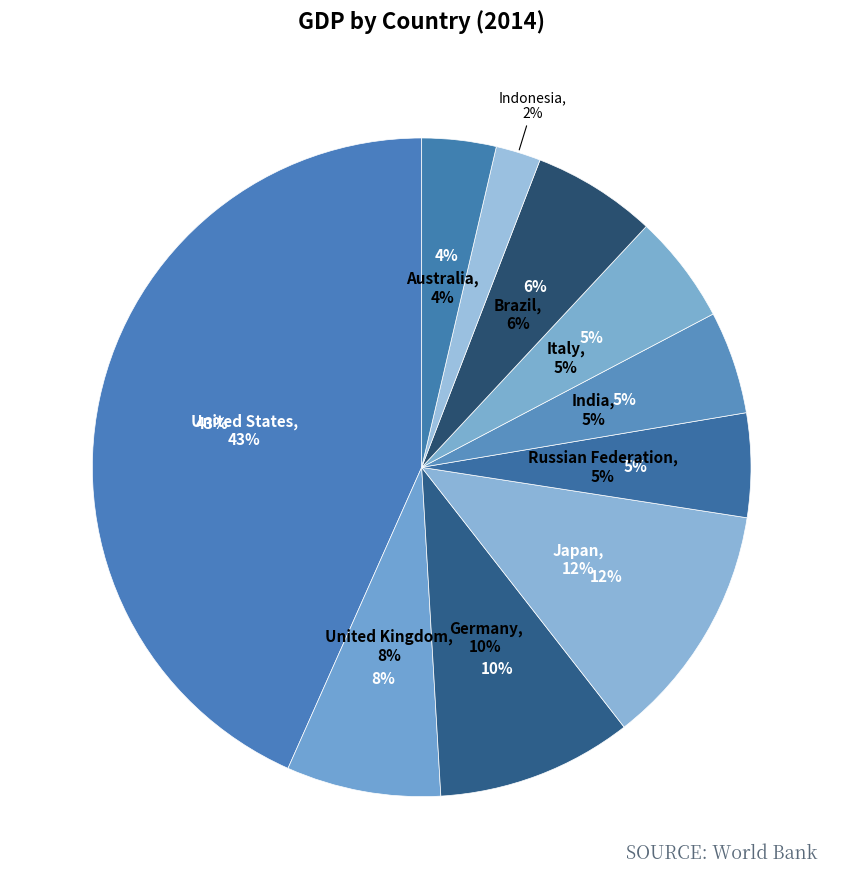

What percentage is the Brazil slice, to the nearest percent?

6%